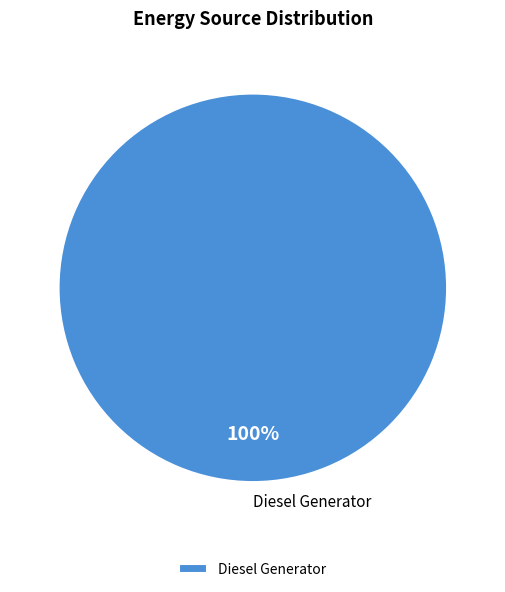

Rank the categories by value from lowest to highest.

Diesel Generator